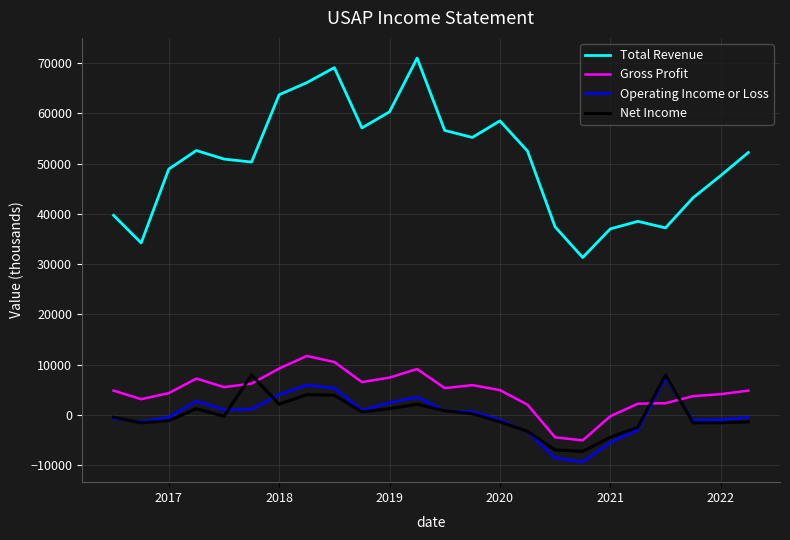

Which series has the largest total across all categories?

Total Revenue